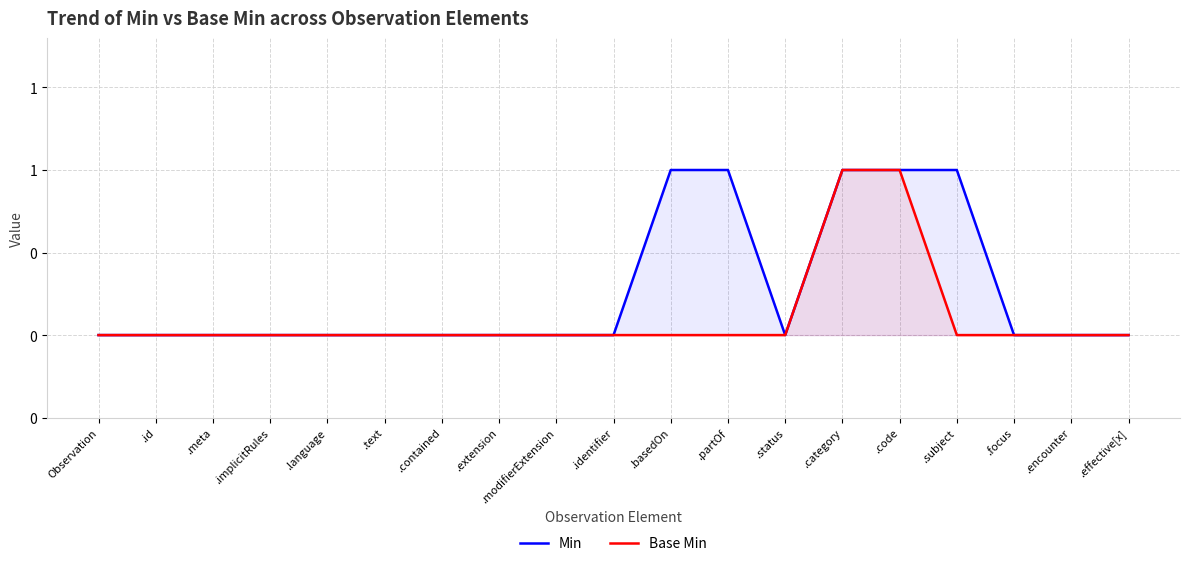

Does the chart have visible grid lines?

Yes